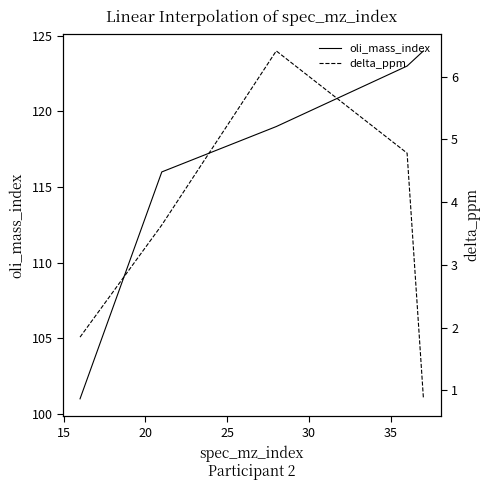

Which has a higher value, 30 or 25?

30